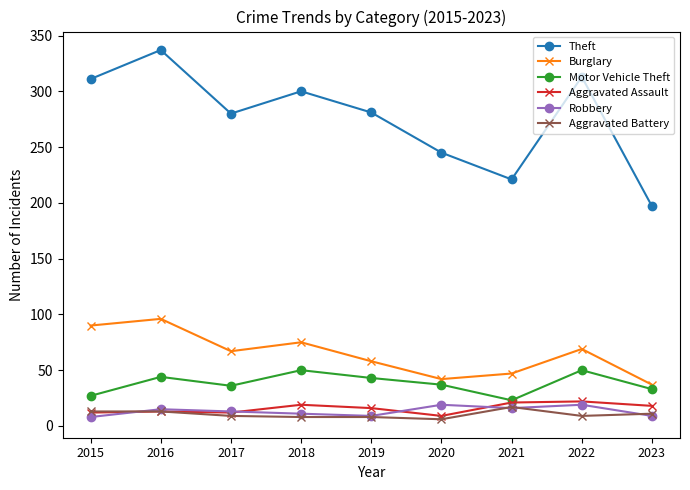

Between 2021 and 2022, which series saw the biggest shift?

Theft